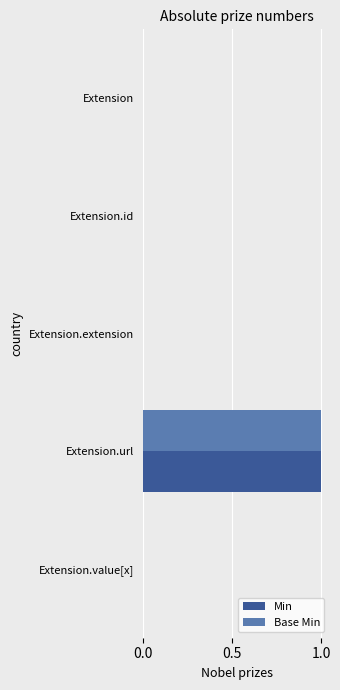

Which category has the highest value across all series?

Extension.url